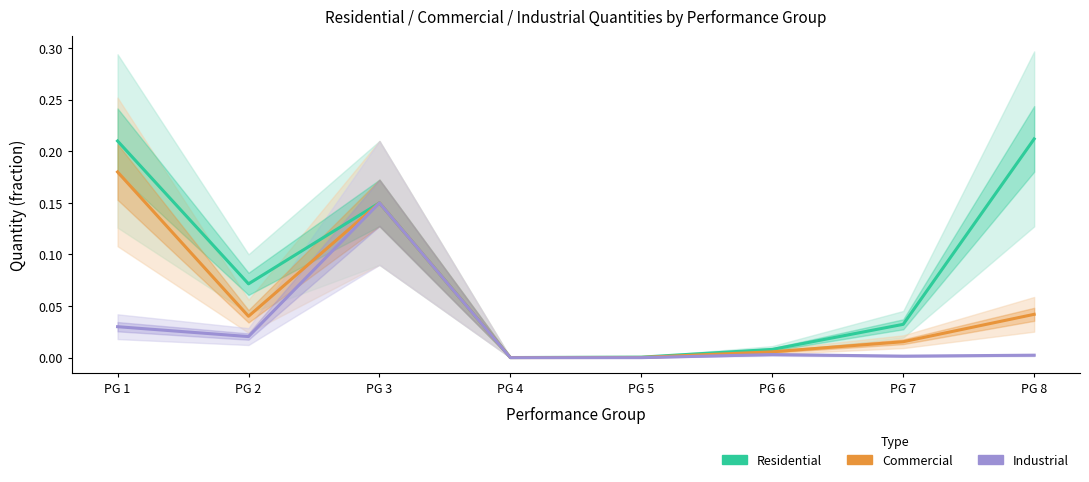

What are all the series names shown in the legend?

Residential, Commercial, Industrial